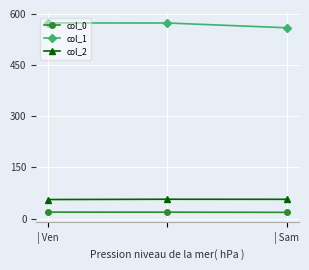

At how many categories does at least one series exceed 361?

3